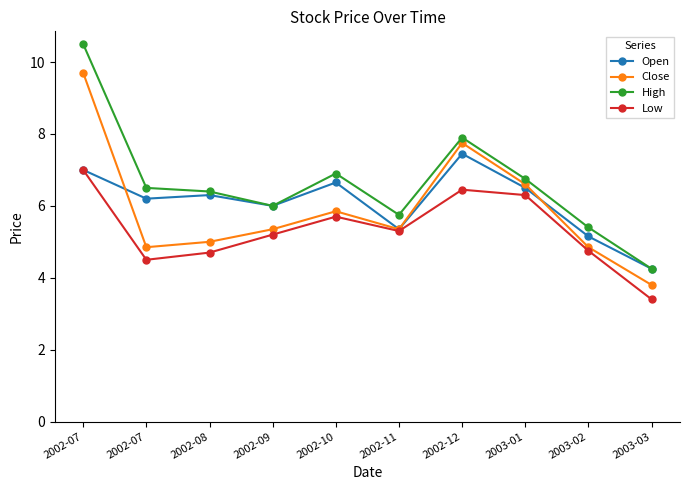

In High, how many points are lower than both neighbors (excluding endpoints)?

2